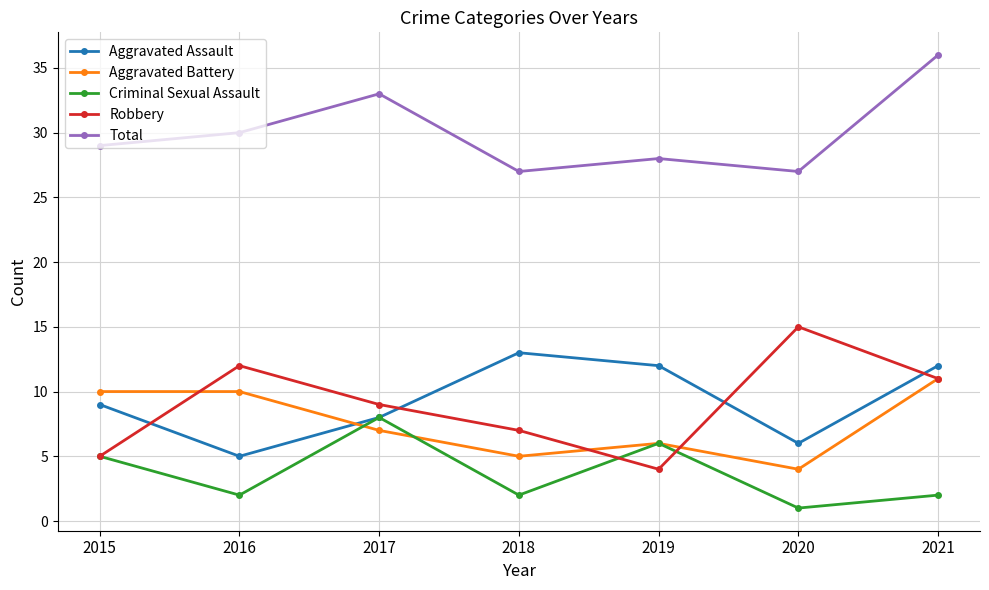

What is the sum of the Aggravated Assault values at 2017 and 2021?

20